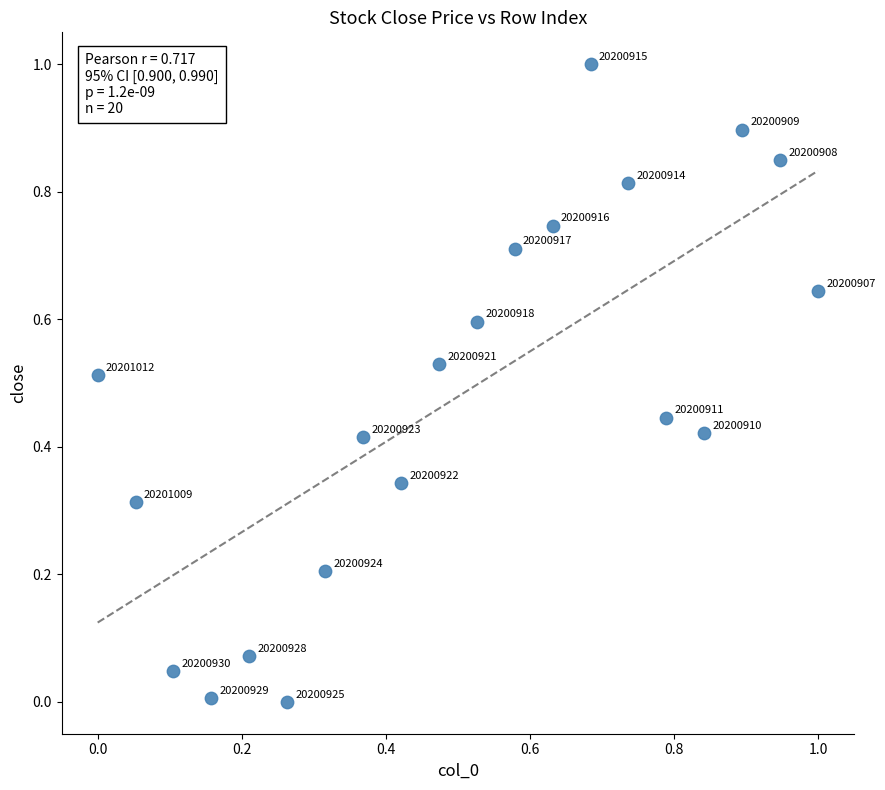

What is the range of X values (max minus min)?

1.0